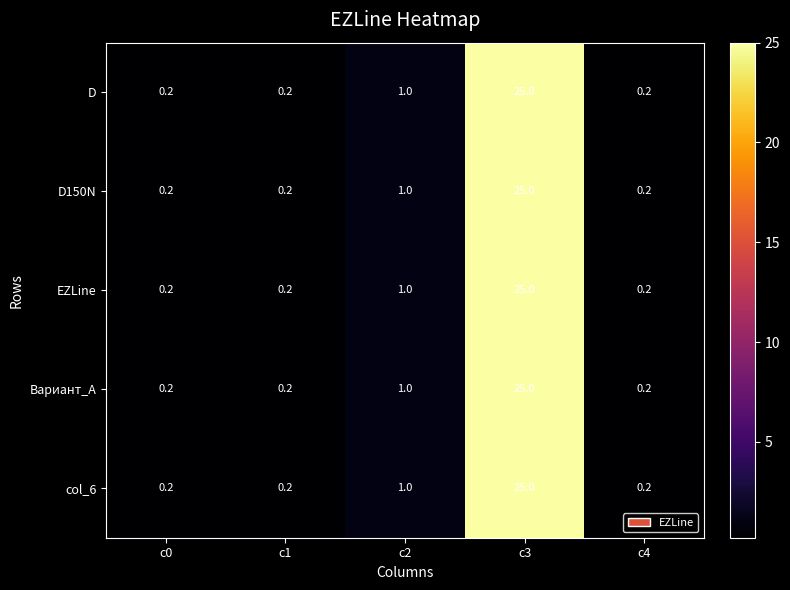

The D series shows 0.7 at c2. True or false?

False